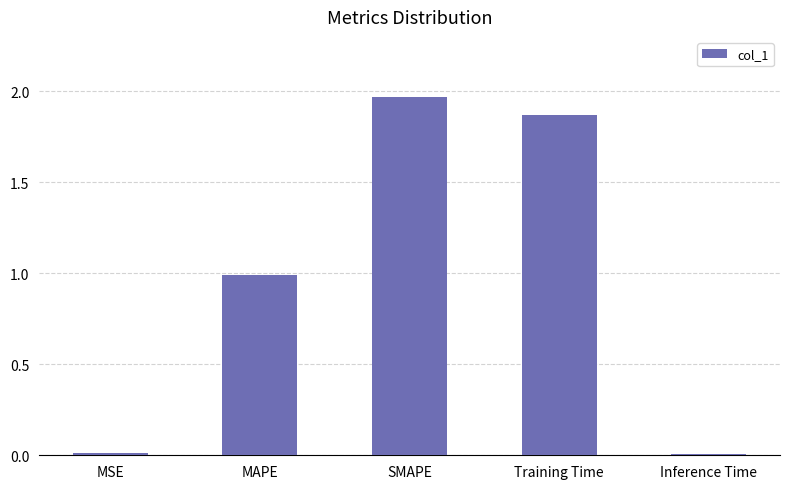

At which category does the chart reach its peak across all series?

SMAPE